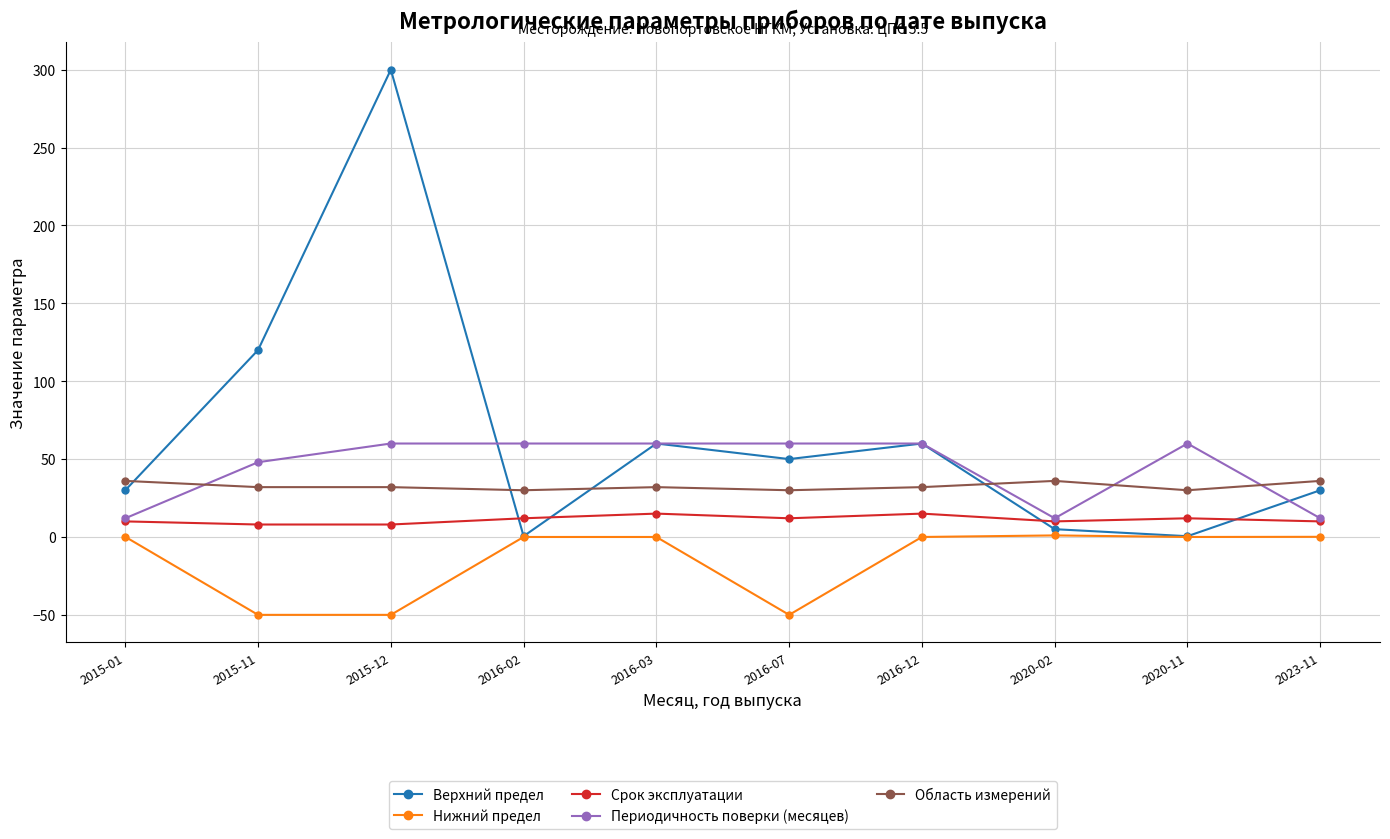

What is the label of the 3rd point from the right?

2020-02